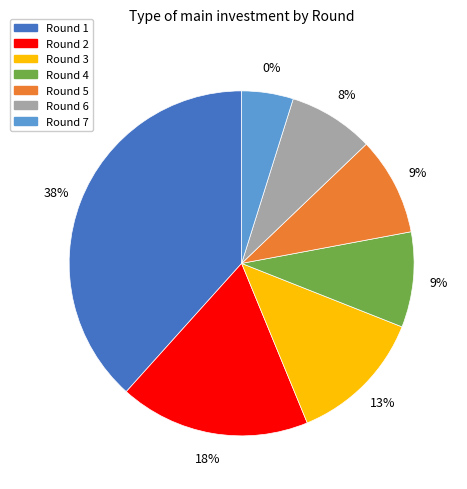

What is the smallest slice in the pie chart?

Round 7